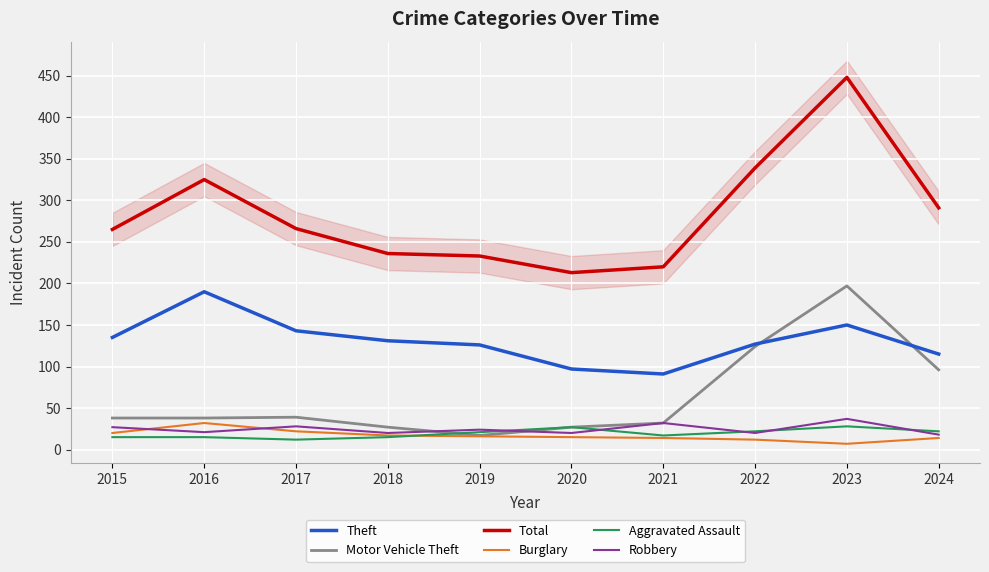

What are all the series names shown in the legend?

Theft, Motor Vehicle Theft, Total, Burglary, Aggravated Assault, Robbery